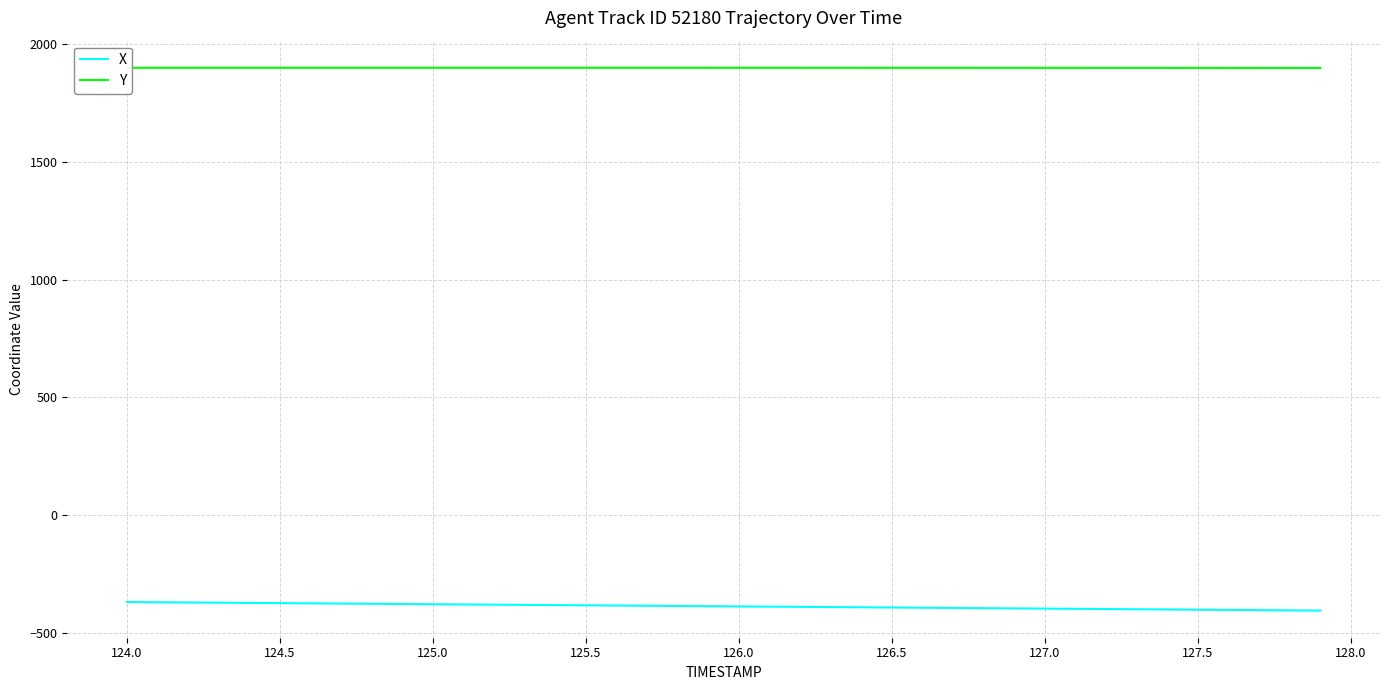

What is the smallest value displayed?

-406.7